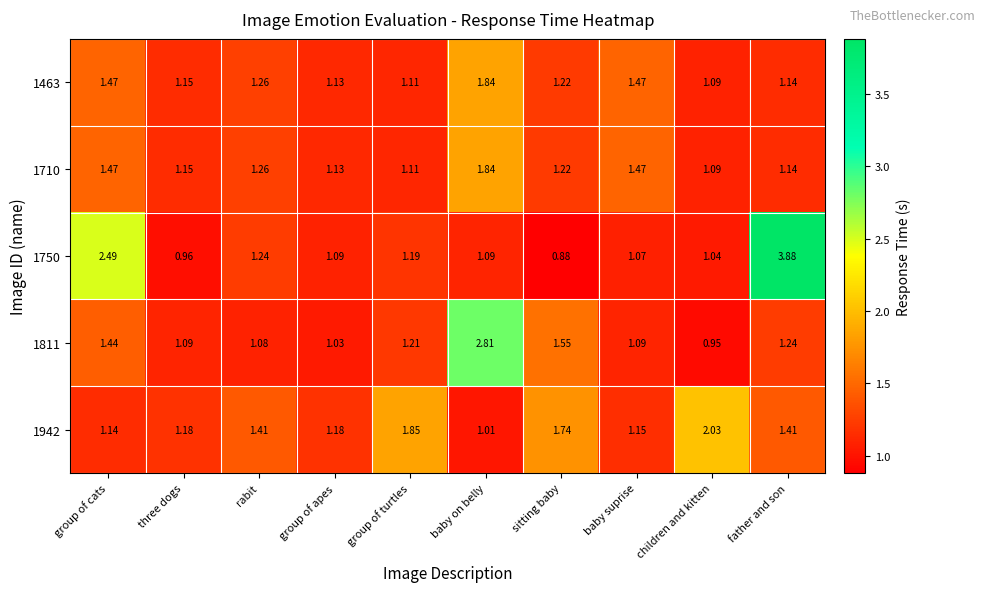

Which category has the highest value across all series?

father and son